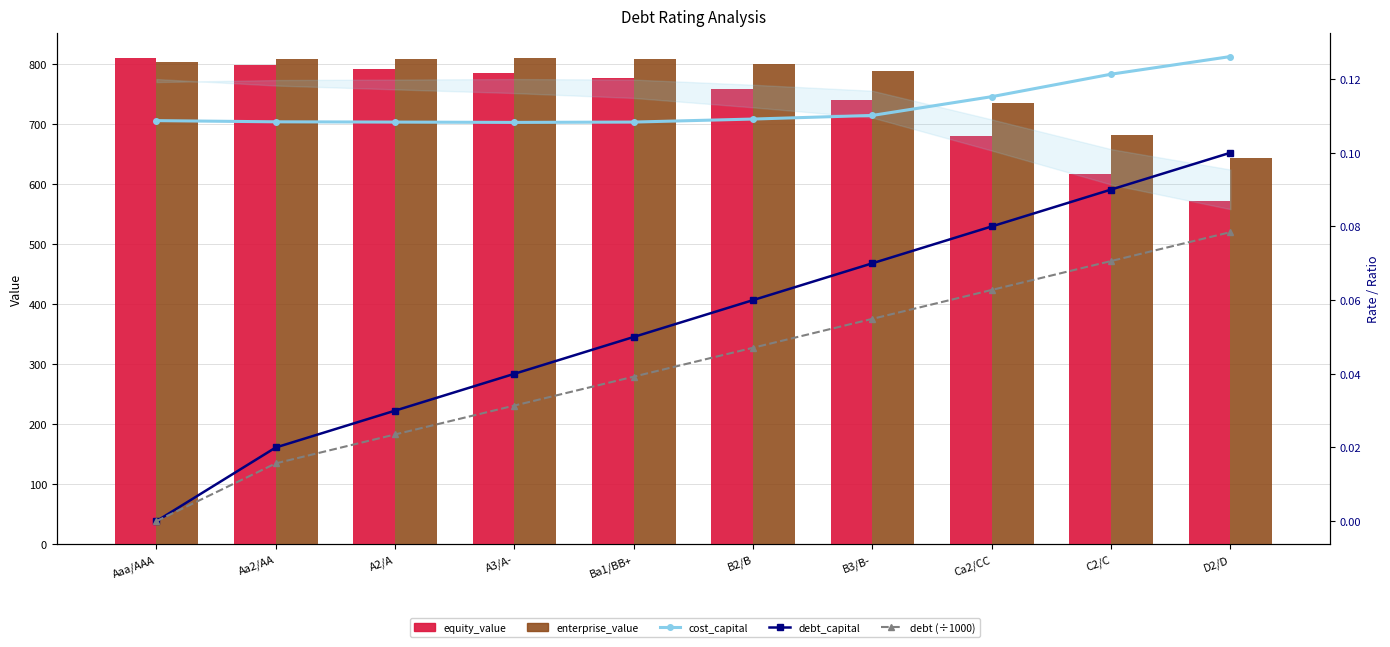

What is the average value of the cost_capital series?

0.1